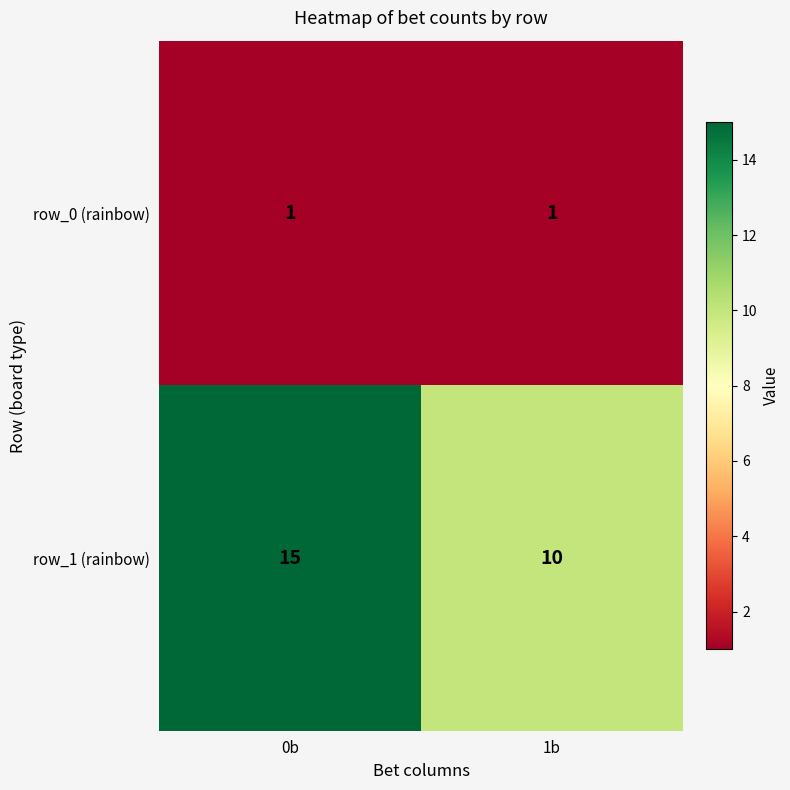

What is the difference between the maximum and minimum values in the row_1 (rainbow) series?

5